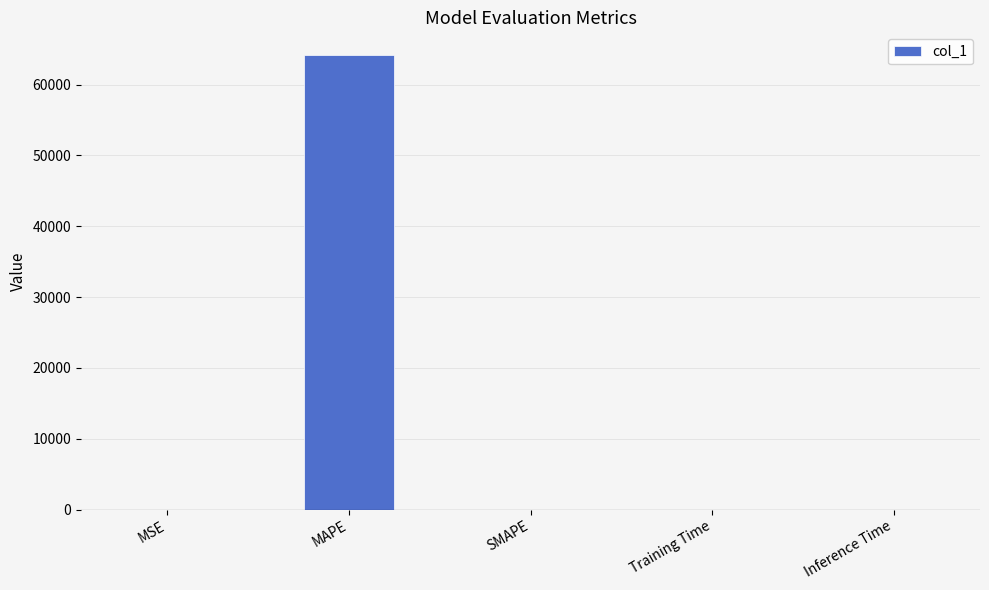

Which has a higher value, MAPE or Inference Time?

MAPE